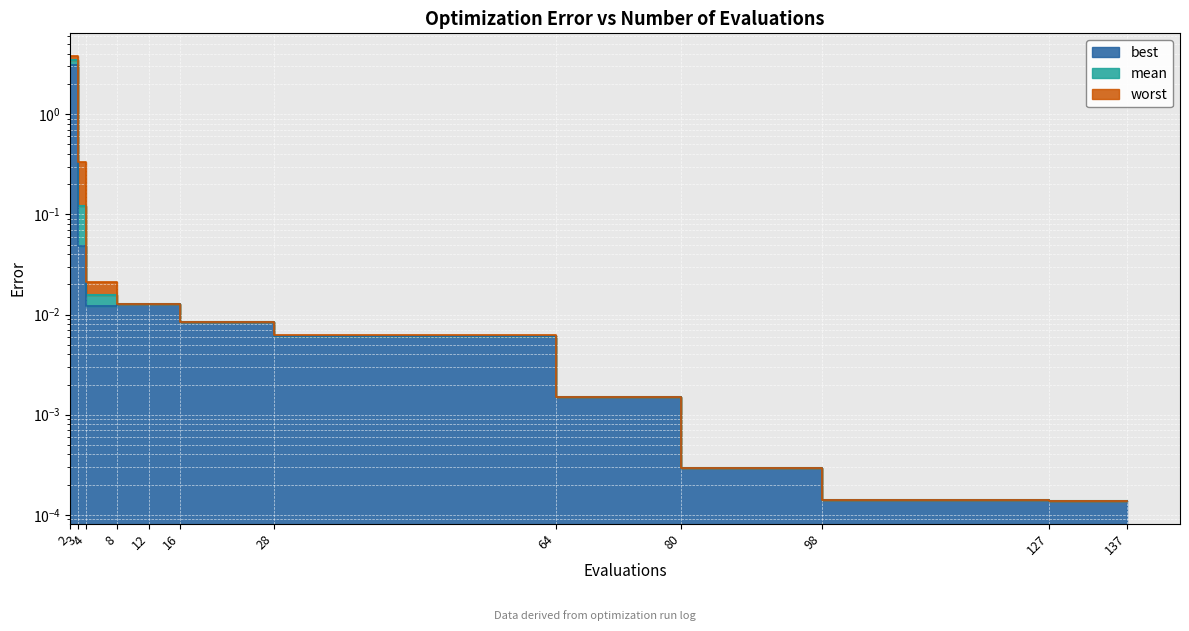

What is the difference between the second highest and minimum values in the worst series?

0.3